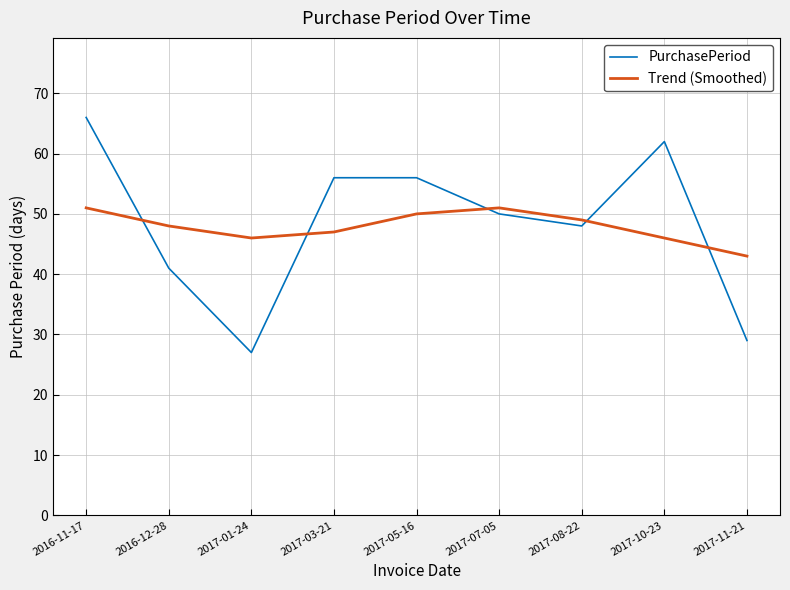

What value does the Trend (Smoothed) series have at 2017-03-21?

47